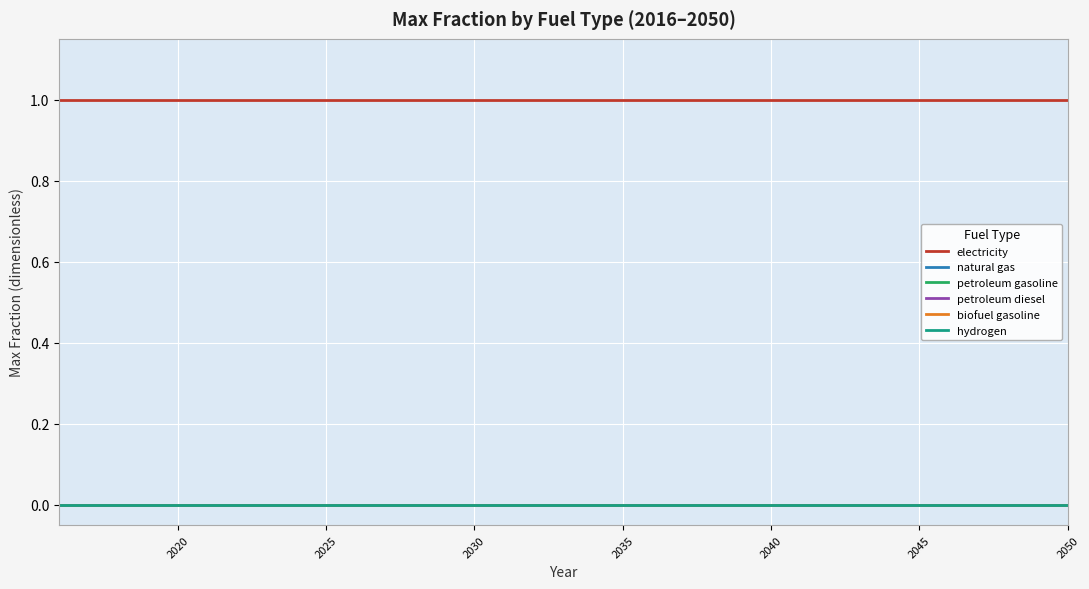

True or false: electricity has more than 2 points higher than both neighbors.

False